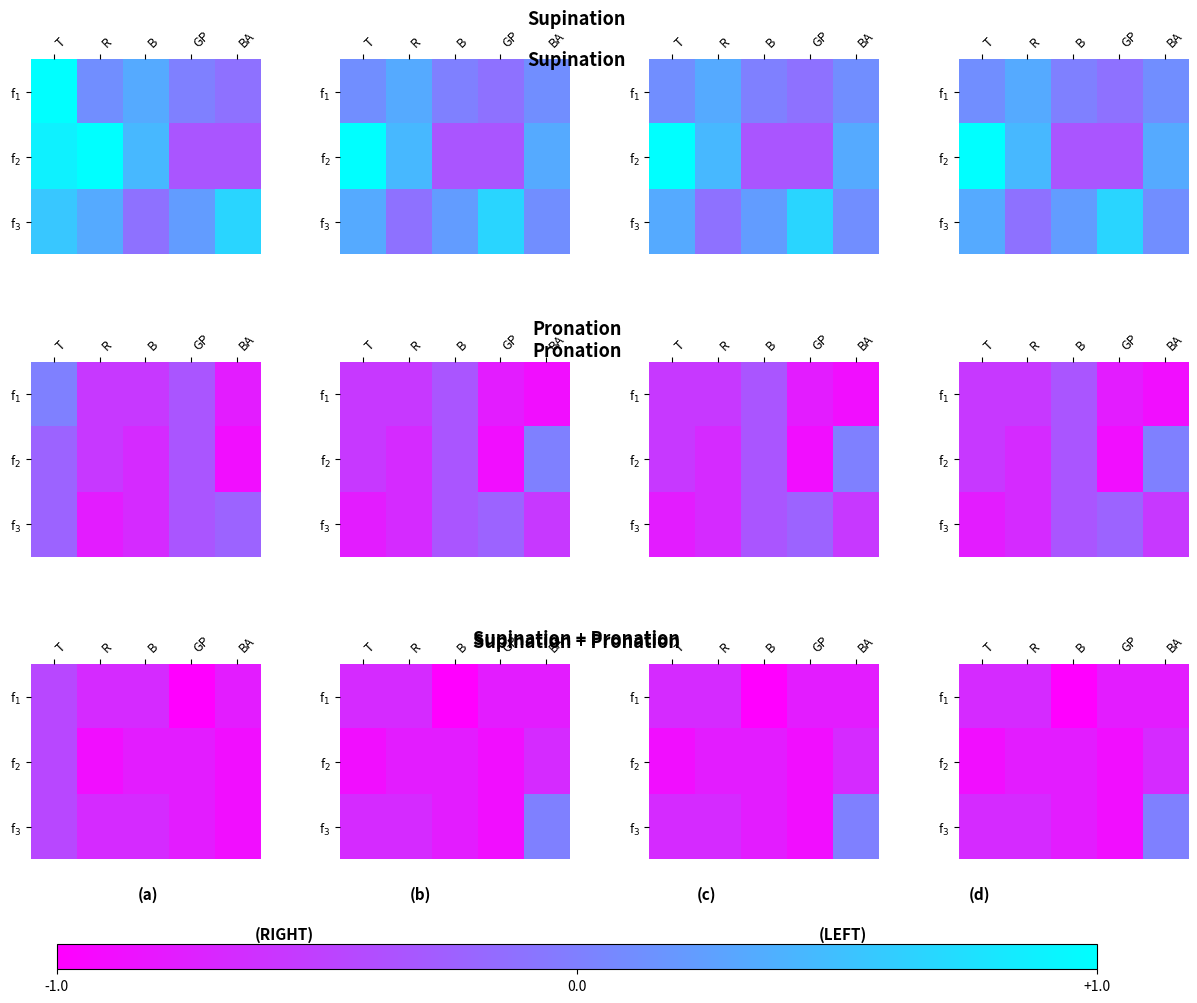

At which category is the sum across all series the highest?

BA